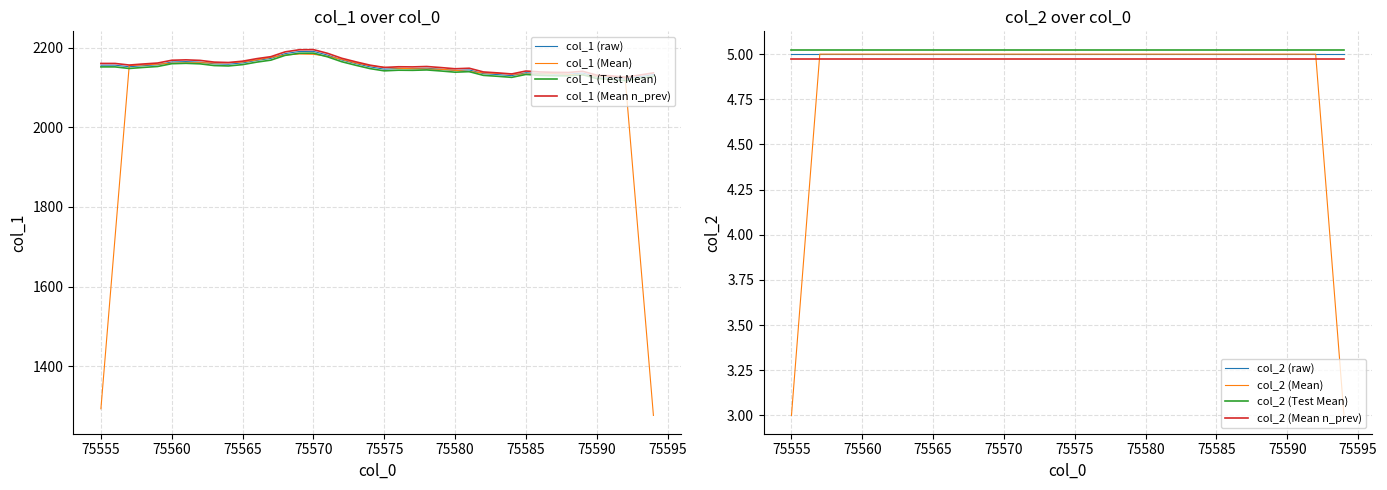

What is the greatest value displayed?

2191.0